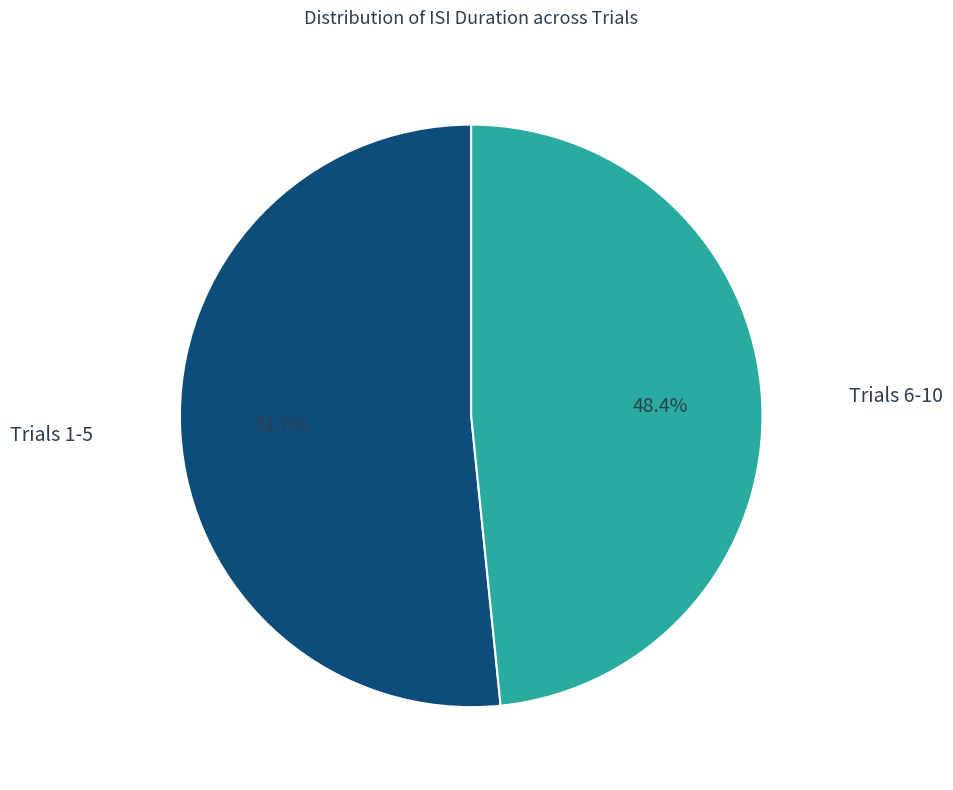

Does any single category account for the majority?

Yes